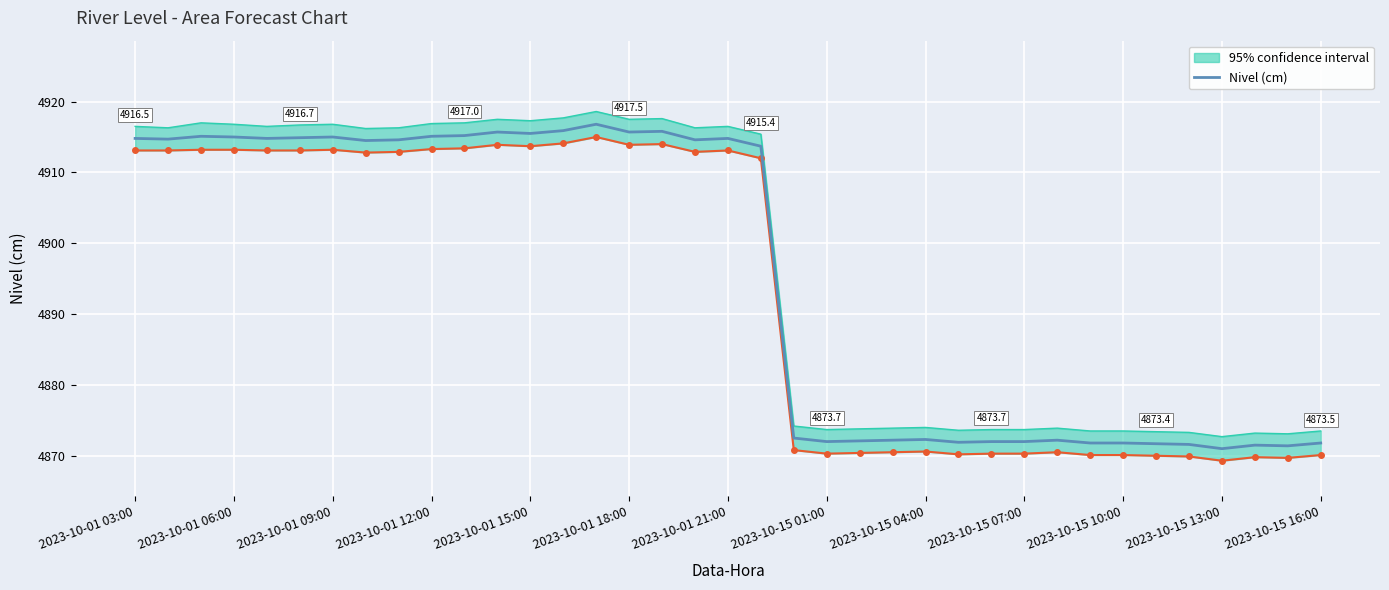

What is the average value?

4895.2